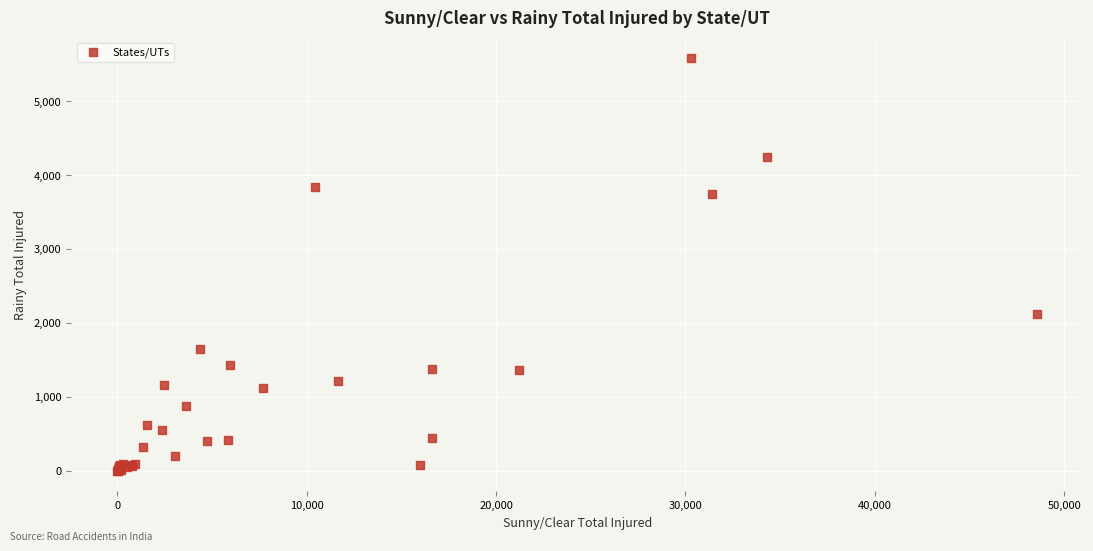

What Y value in the scatter plot is closest to 2791?

2120